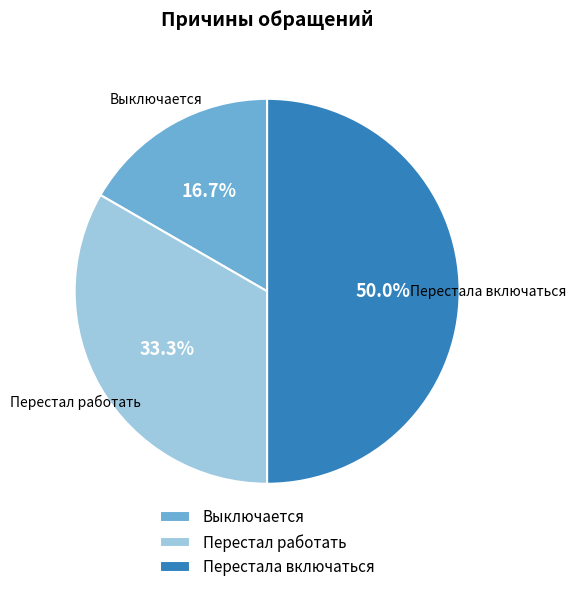

Combined, what portion of the pie is Выключается and Перестала включаться?

66.7%